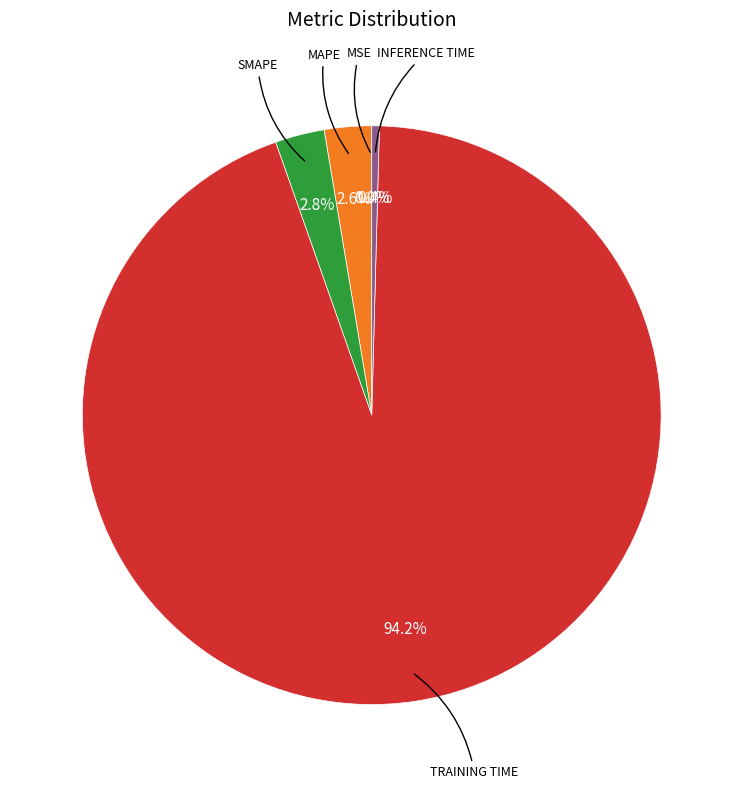

Is there a majority slice in this chart?

Yes